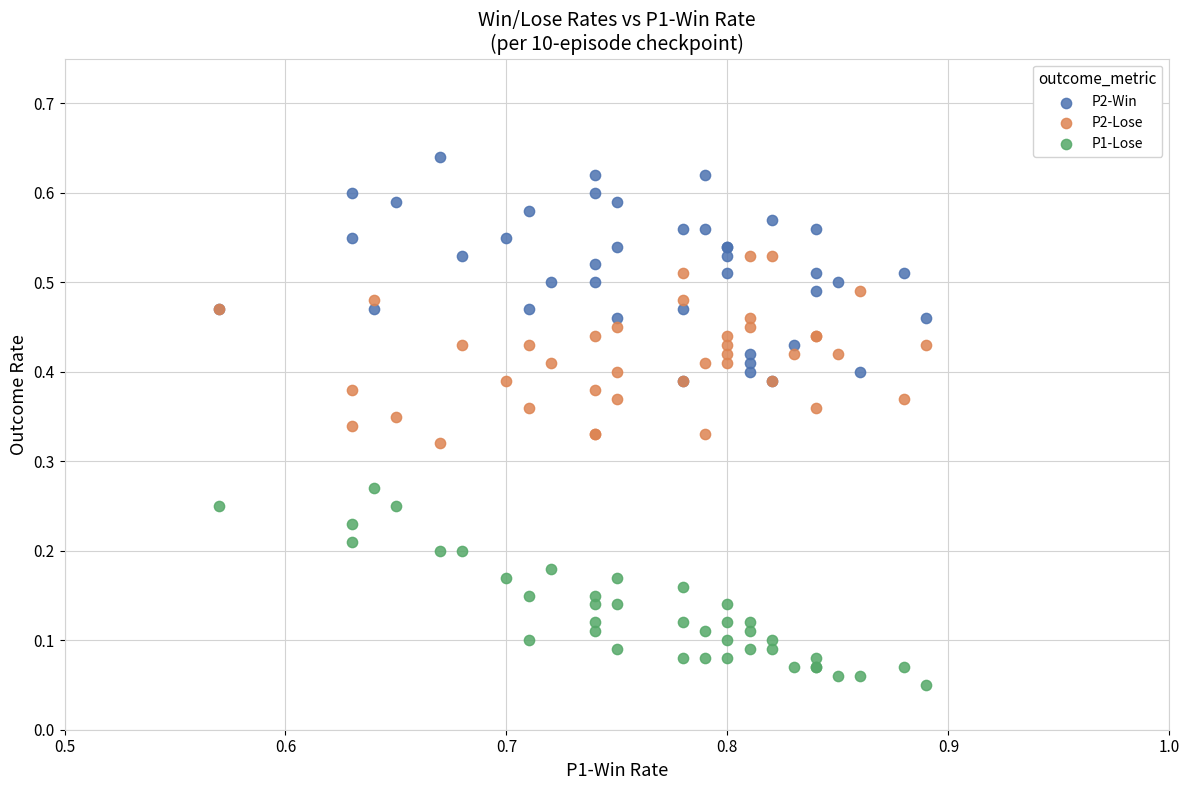

Which series contains the lowest Y value?

P1-Lose